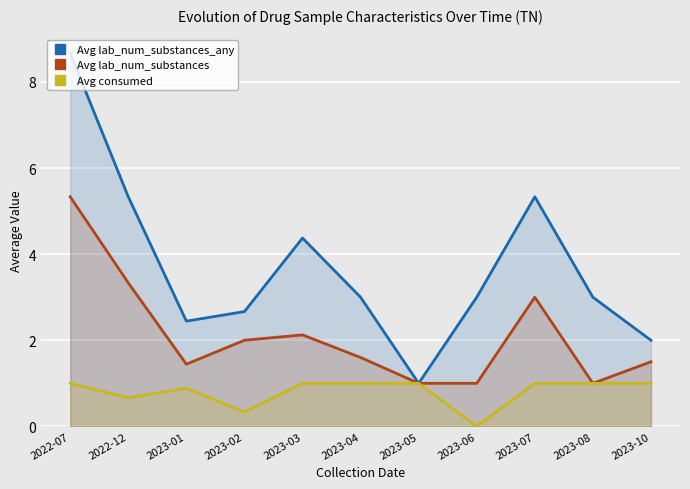

What is the difference between the highest and lowest values at 2023-08?

2.0